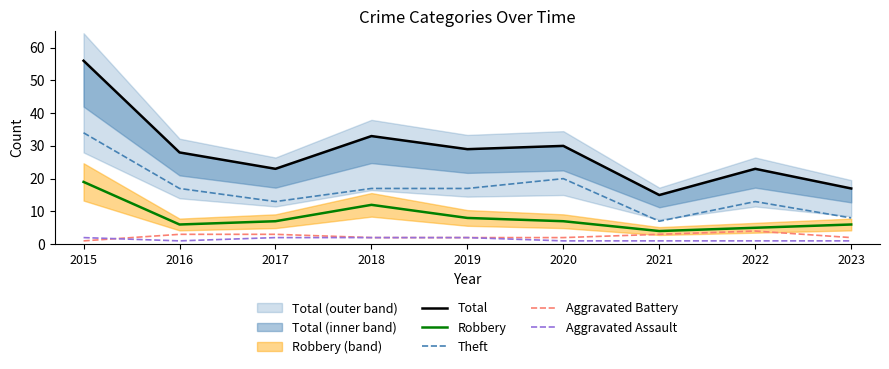

What is the maximum value shown in the chart?

56